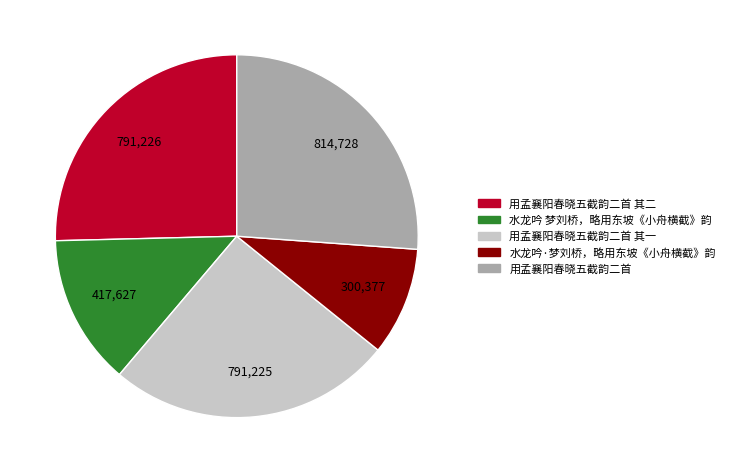

How many slices are in this pie chart?

5